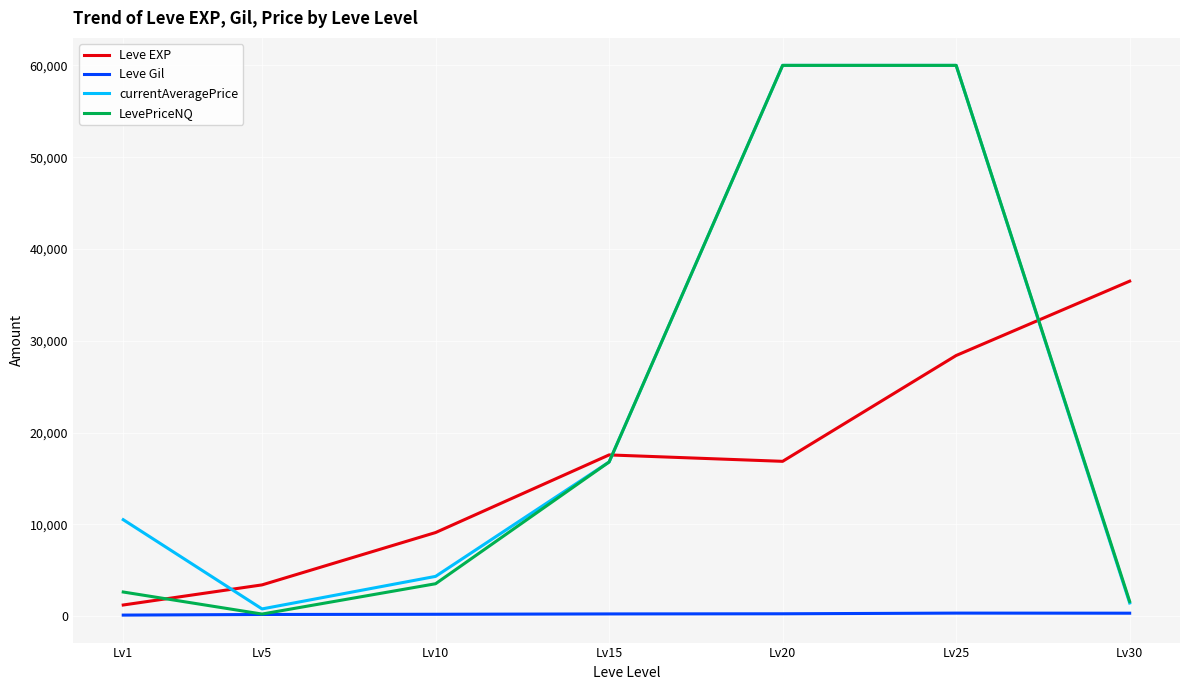

The Leve Gil series shows 257.0 at Lv20. True or false?

True